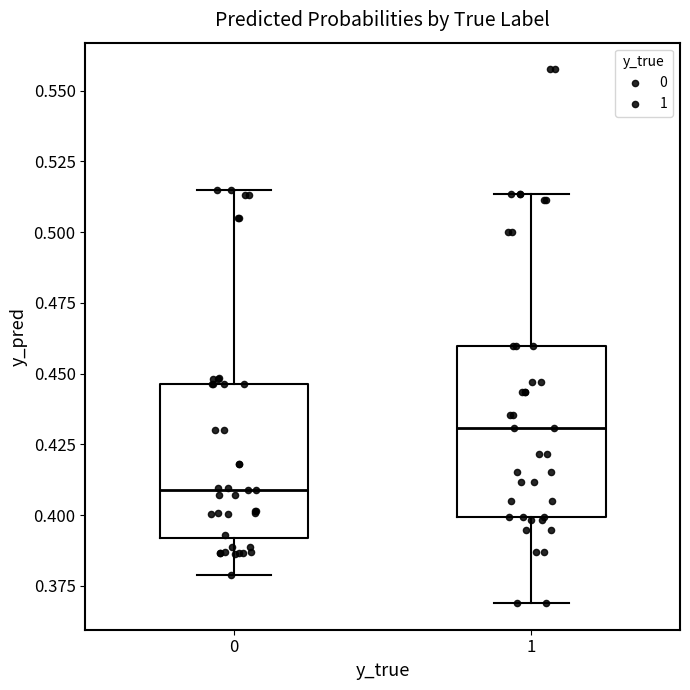

Comparing the boxes themselves (not the whiskers), which one is the tallest?

1